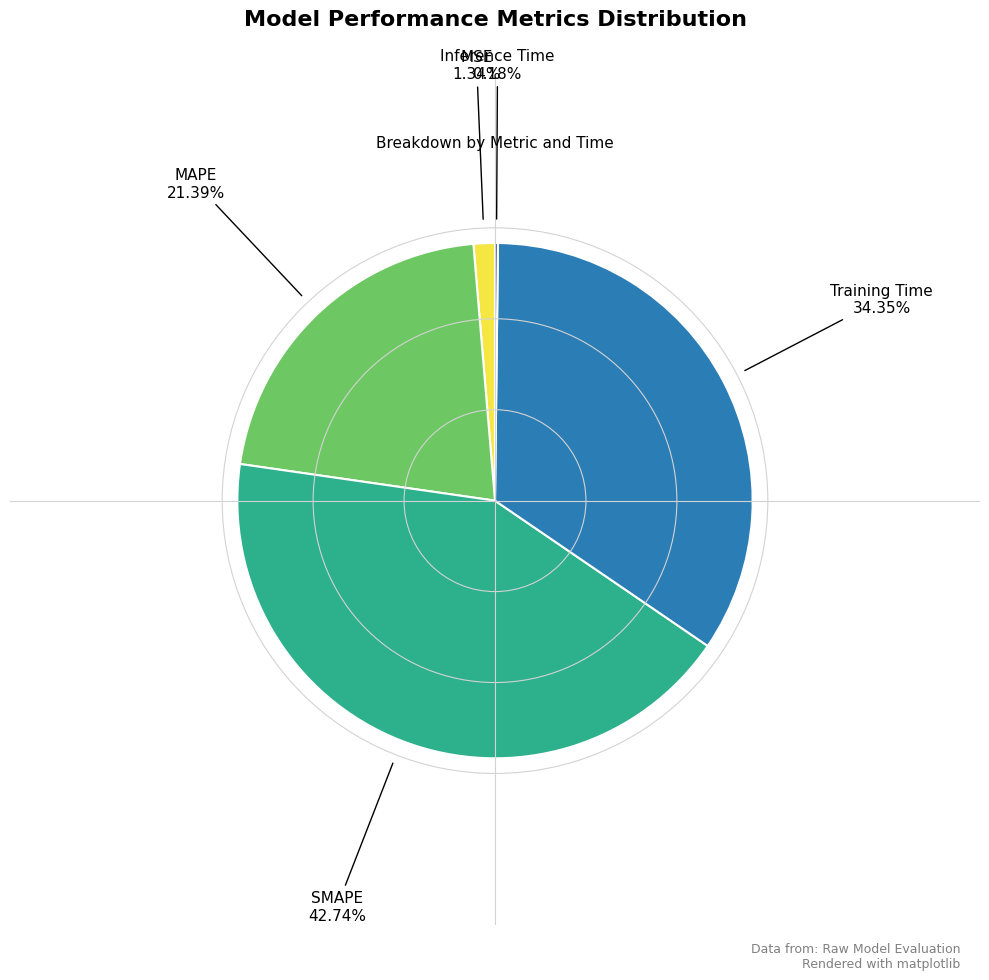

Does any single category account for the majority?

No